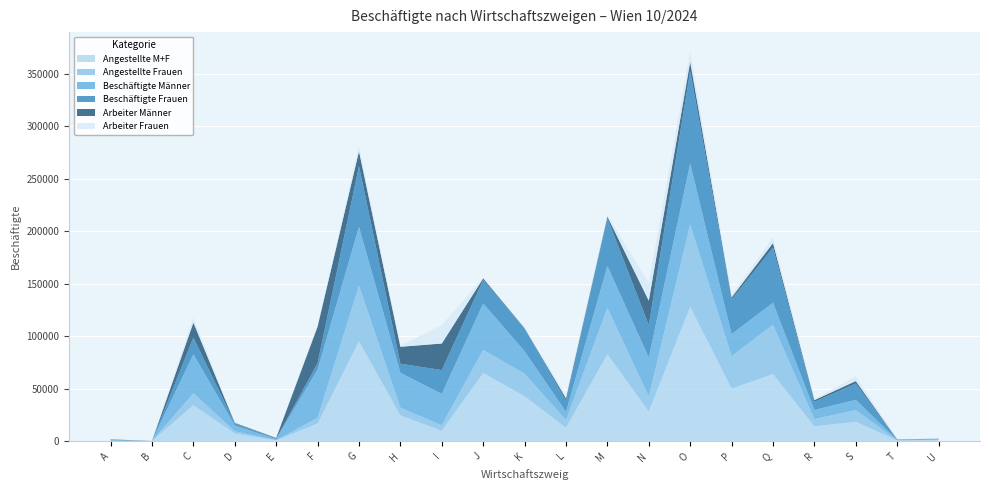

Reading right to left, extract all data points from this chart.

Angestellte M+F: U=845	T=456	S=18497	R=14031	Q=63754	P=50005	O=127893	N=28223	M=82703	L=12723	K=42701	J=64864	I=9844	H=24447	G=95074	F=16760	E=633	D=7222	C=34251	B=60	A=168
Angestellte Frauen: U=491	T=319	S=11025	R=6946	Q=47048	P=30931	O=78425	N=14168	M=44195	L=7236	K=21490	J=22091	I=5189	H=7349	G=53092	F=5378	E=277	D=2131	C=11257	B=20	A=78
Beschäftigte Männer: U=388	T=195	S=9817	R=8692	Q=21080	P=21027	O=58221	N=37264	M=40031	L=7949	K=21468	J=44231	I=29940	H=33287	G=56004	F=46125	E=1030	D=5466	C=37284	B=52	A=565
Beschäftigte Frauen: U=518	T=590	S=15512	R=7777	Q=52479	P=32966	O=88142	N=30952	M=45519	L=10399	K=21699	J=22402	I=22730	H=8598	G=57952	F=6080	E=324	D=2202	C=15874	B=21	A=375
Arbeiter Männer: U=34	T=58	S=2345	R=1607	Q=4374	P=1953	O=8753	N=23209	M=1523	L=2462	K=257	J=1458	I=25285	H=16189	G=14022	F=34743	E=674	D=375	C=14290	B=12	A=475
Arbeiter Frauen: U=27	T=271	S=4487	R=831	Q=5431	P=2035	O=9717	N=16784	M=1324	L=3163	K=209	J=311	I=17541	H=1249	G=4860	F=702	E=47	D=71	C=4617	B=1	A=297